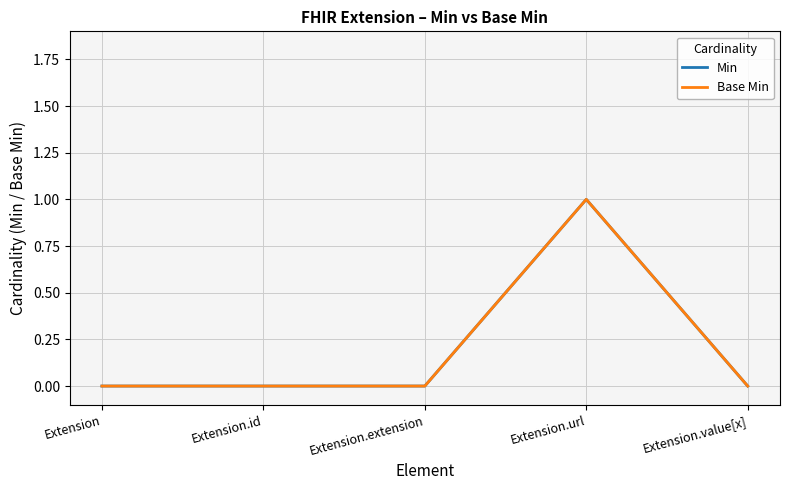

Is the value of Min at Extension.id greater than the value of Base Min at Extension?

No